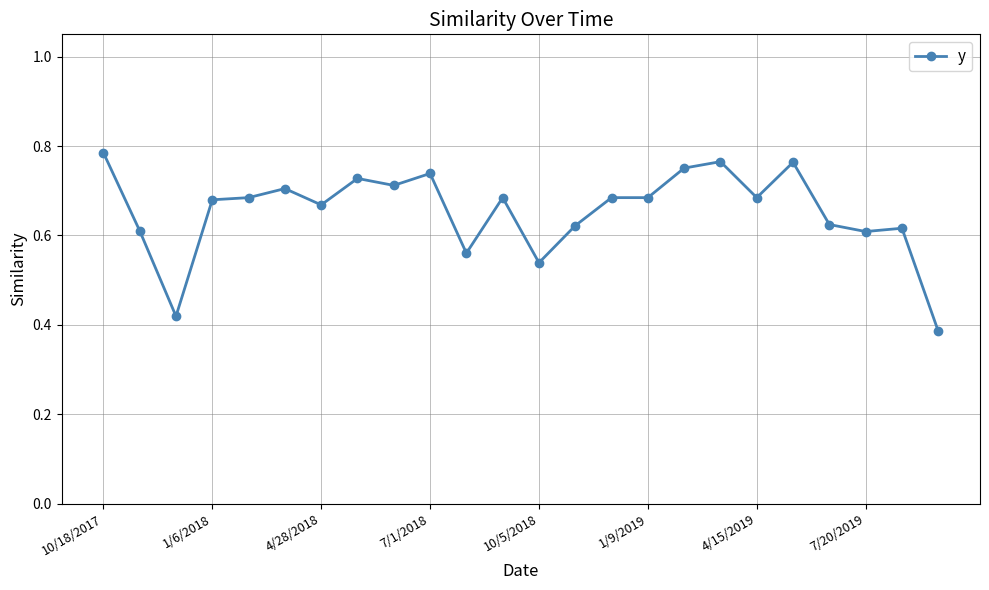

What is the difference between the second highest and second lowest values?

0.3